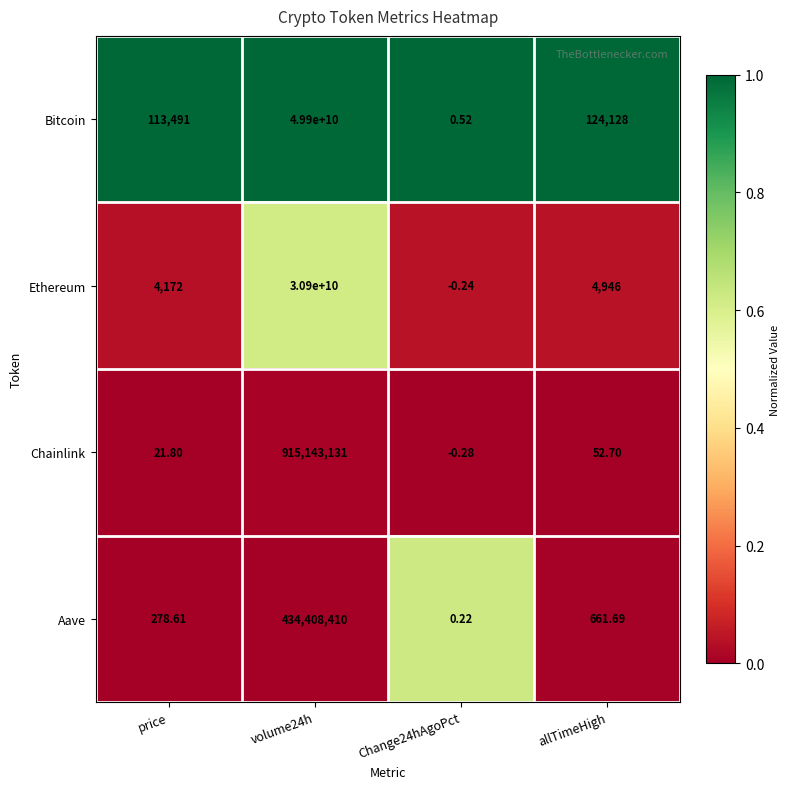

Rank the series at price from highest to lowest value.

Bitcoin, Ethereum, Aave, Chainlink